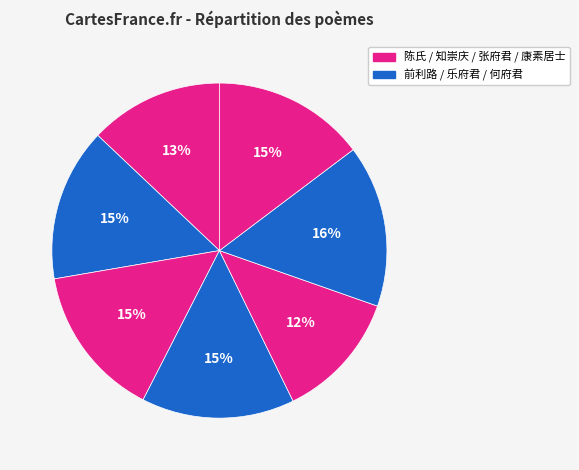

How many slices are in this pie chart?

7